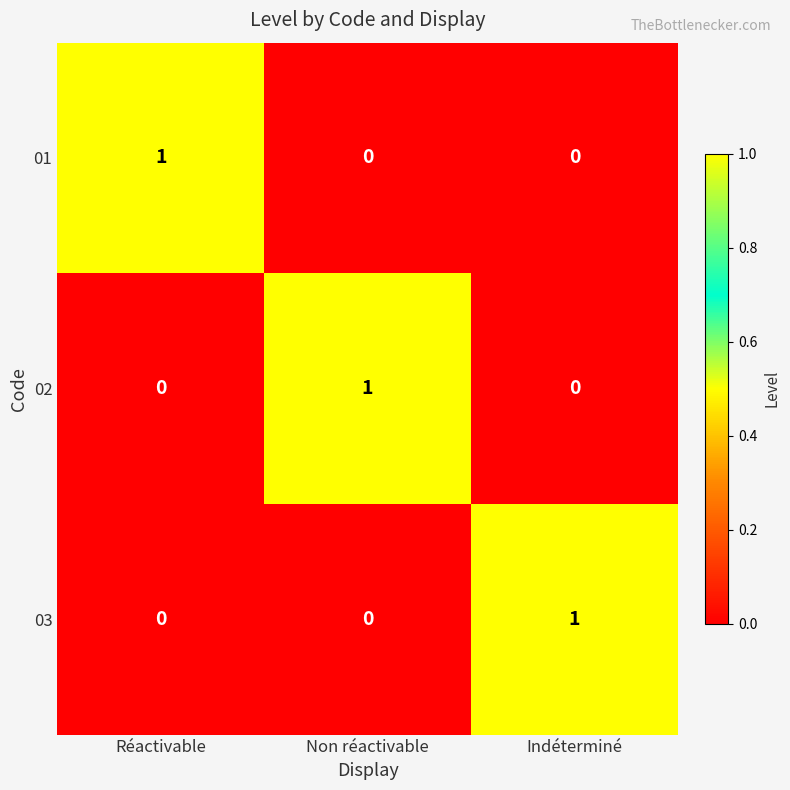

Is it true that 02 equals 0 at Indéterminé?

True